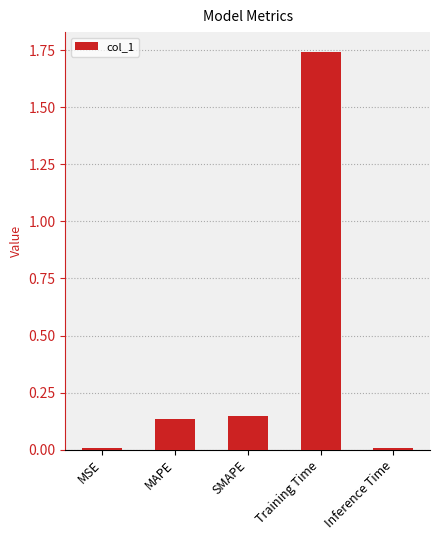

What is the sum of all values?

2.0